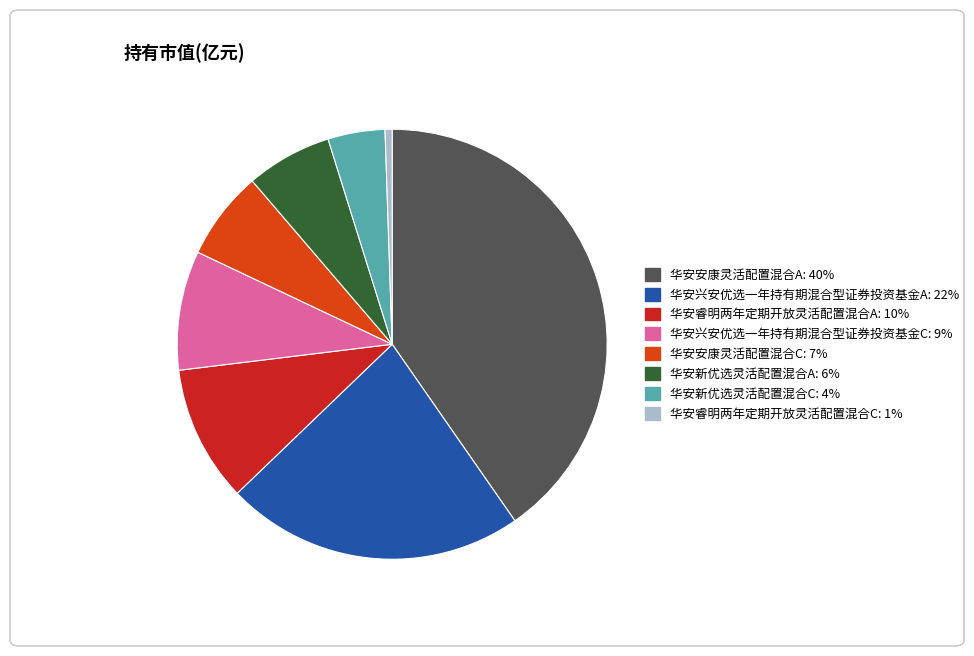

Do 华安新优选灵活配置混合A: 6% and 华安兴安优选一年持有期混合型证券投资基金C: 9% together represent more than half of the pie?

No